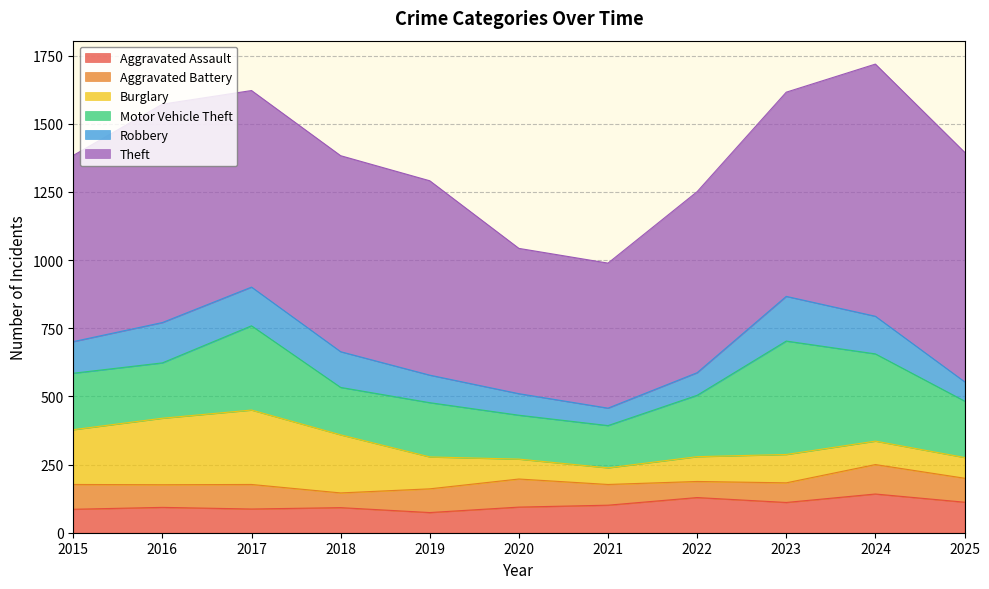

Is the value of Burglary at 2019 greater than the value of Theft at 2023?

No